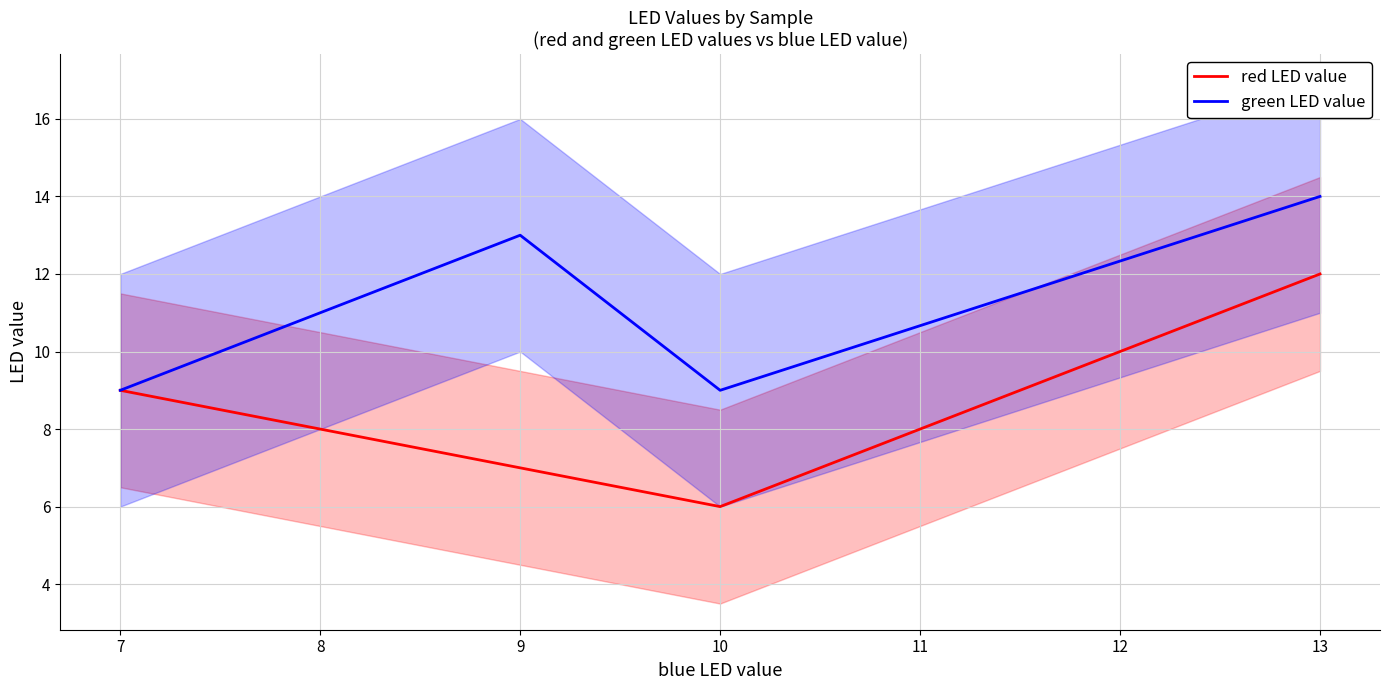

Is the value of red LED value at 10 greater than the value of green LED value at 10?

No